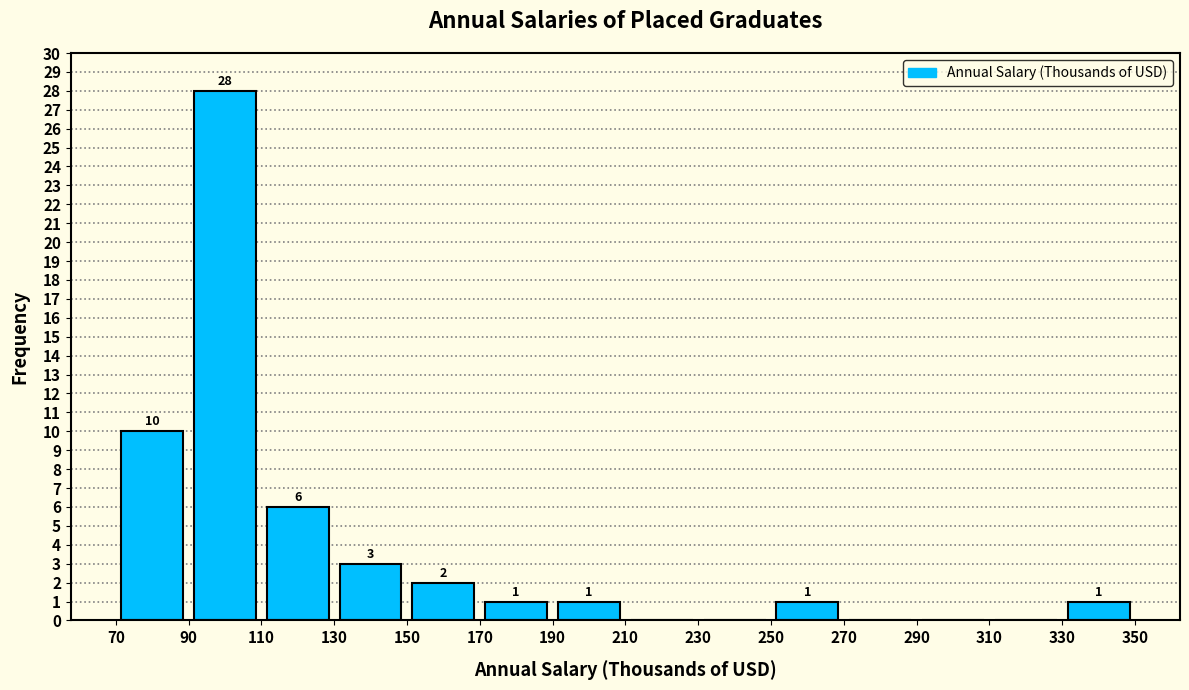

Over which range of the x-axis is the bar tallest?

90 to 110